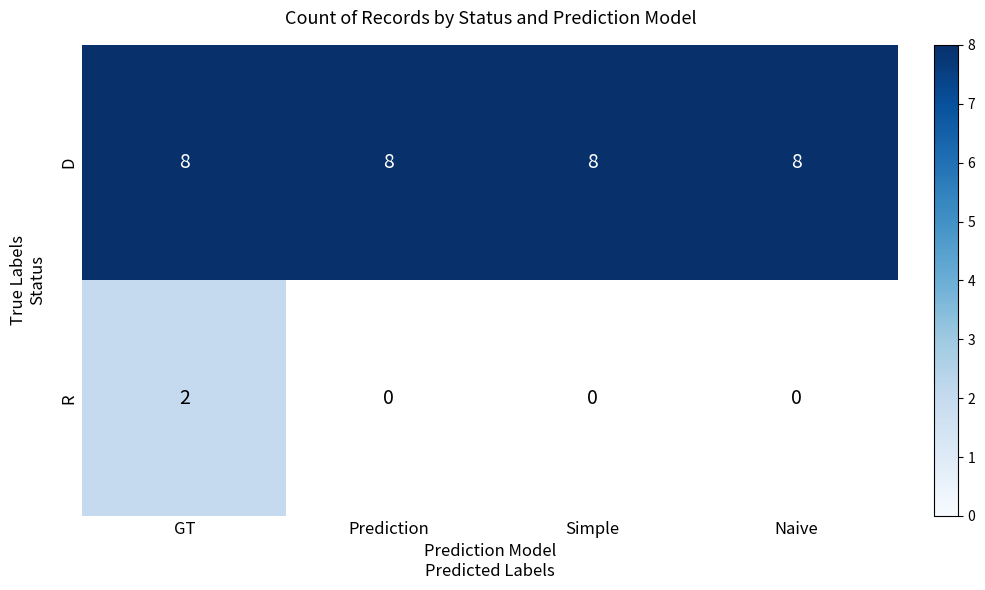

The D series shows 13 at Naive. True or false?

False